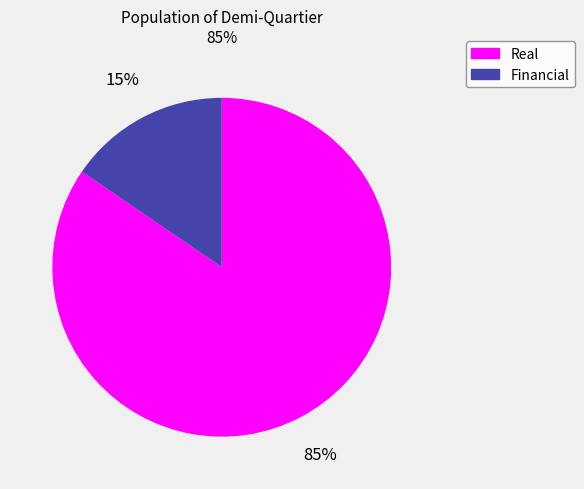

Is there any slice that represents more than half of the pie?

Yes